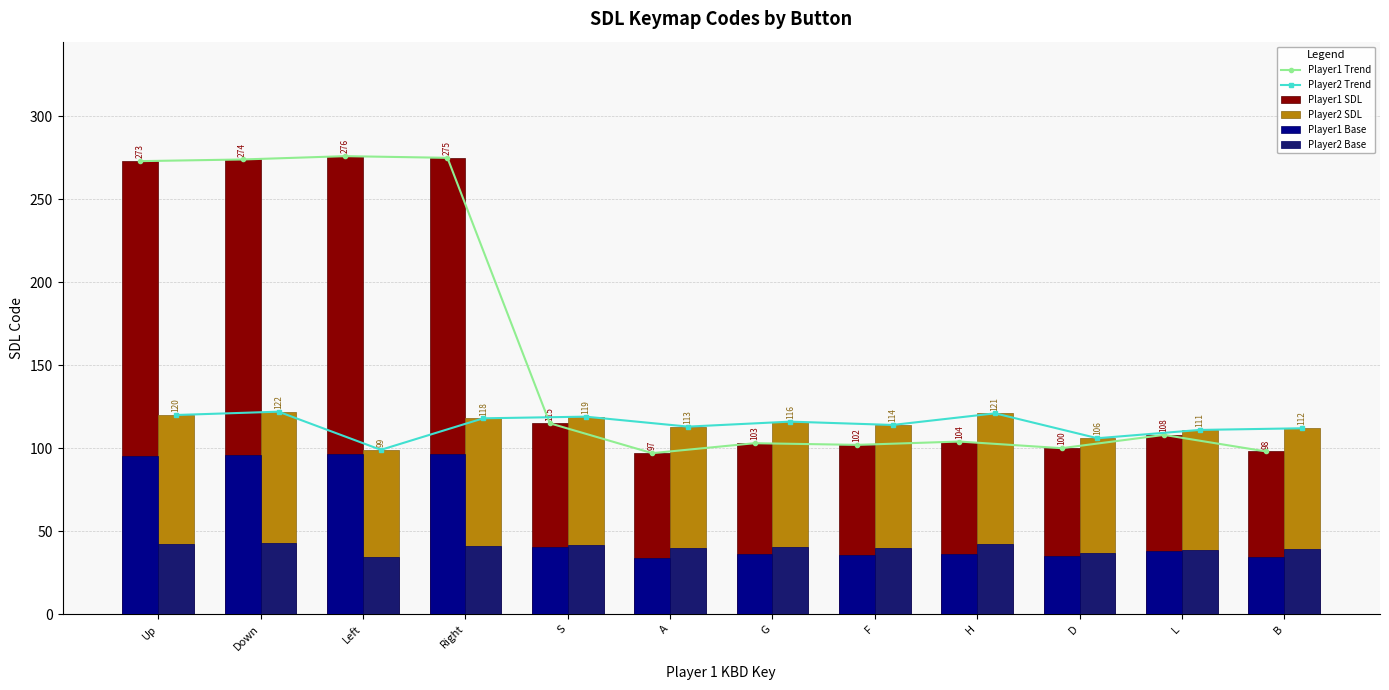

What value does the Player1 Trend series have at B?

98.0